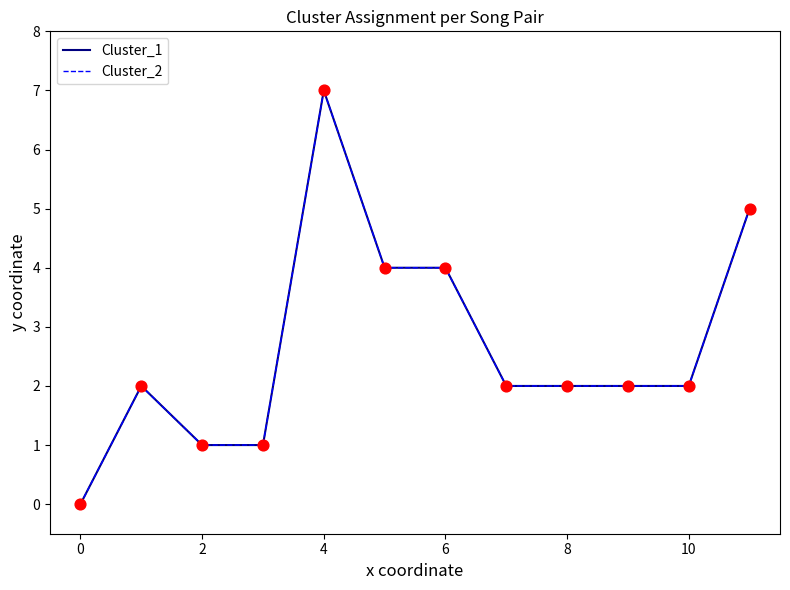

Does the chart have visible grid lines?

No